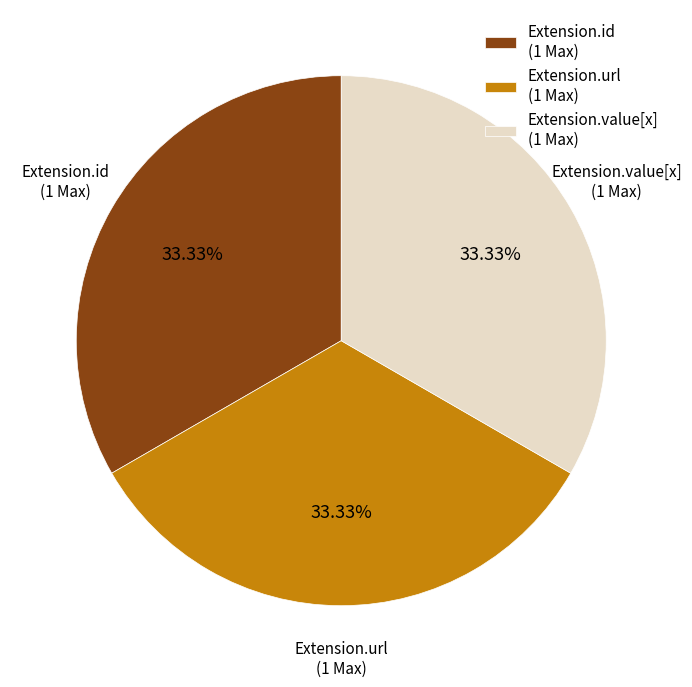

Does Extension.url (1 Max) account for over 50% of the chart?

No